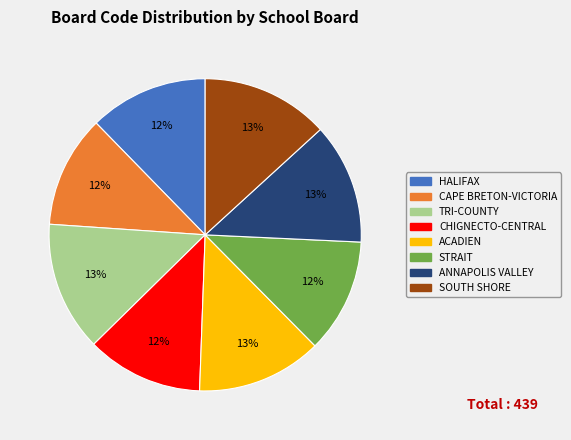

Is there any slice that represents more than half of the pie?

No